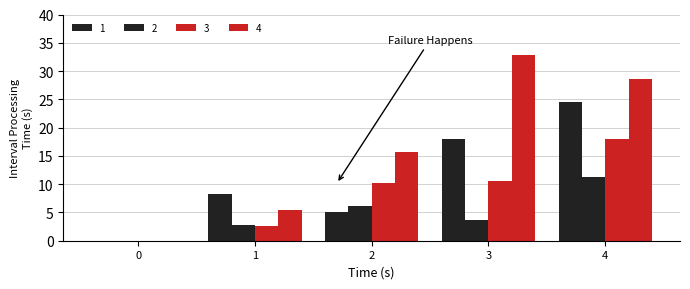

What is the difference between the maximum and second lowest values in the 1 series?

19.5